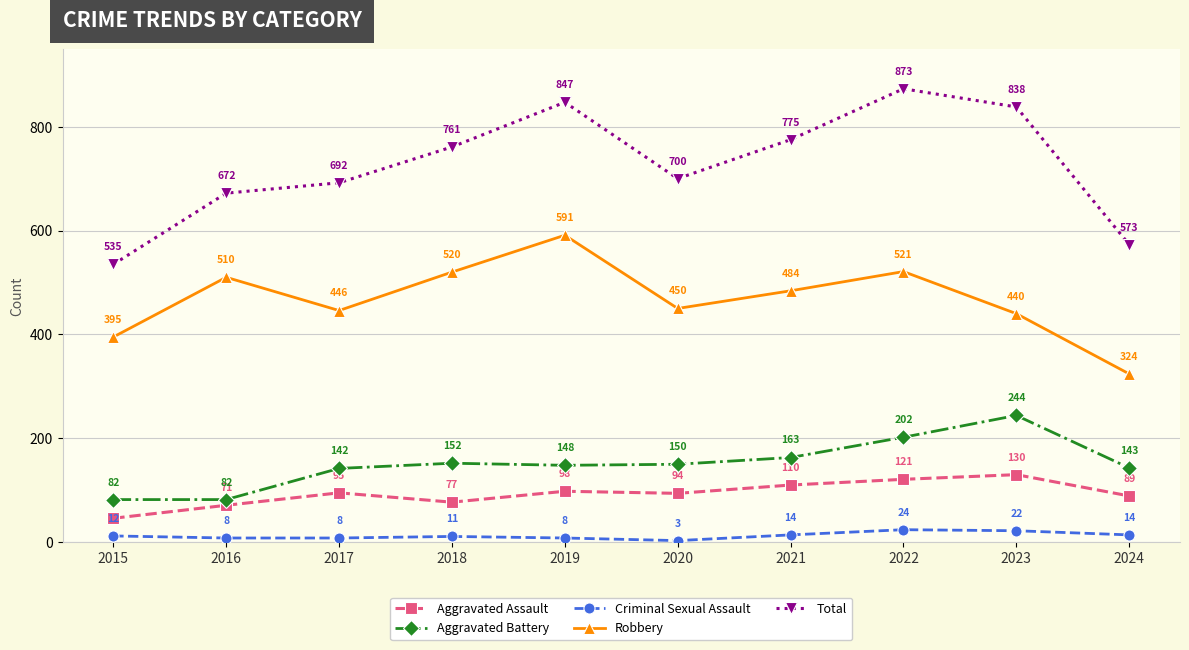

Which series has the widest spread of values?

Total